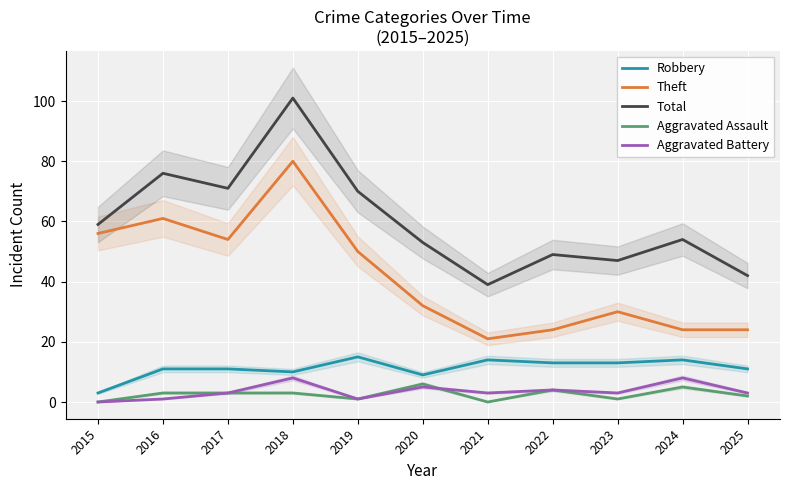

What is the value of the Aggravated Assault point at the 10th from the left?

5